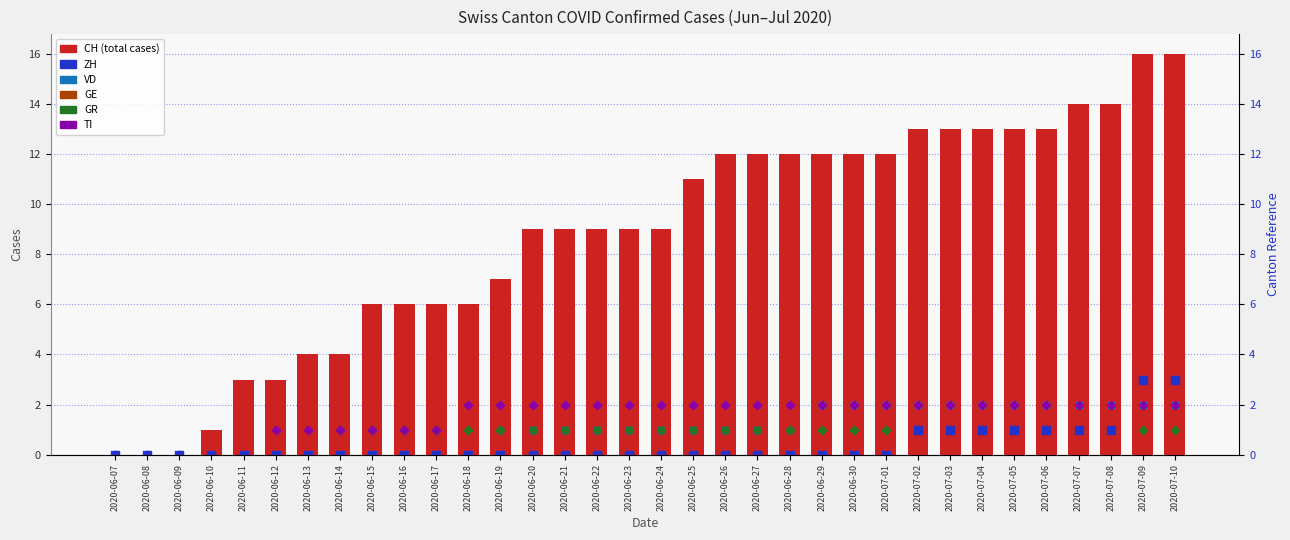

What is the total value across all series at 2020-06-19?

12